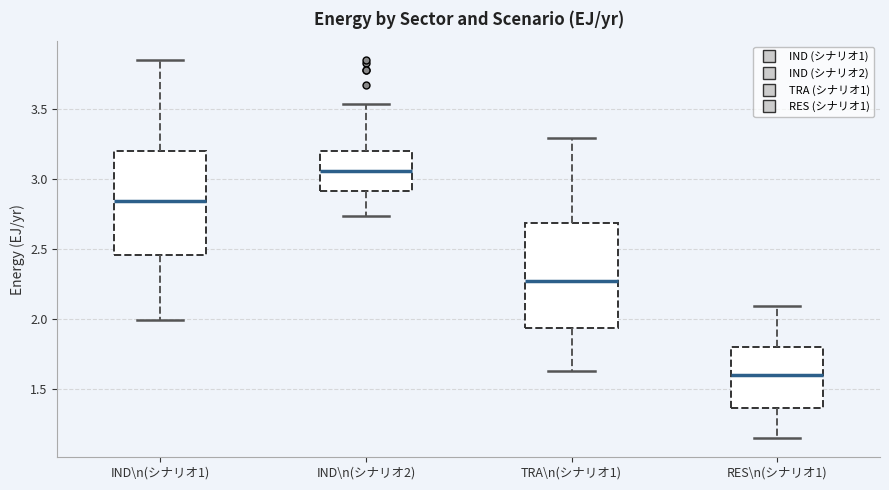

Which box has the lowest median line?

RES\n(シナリオ1)